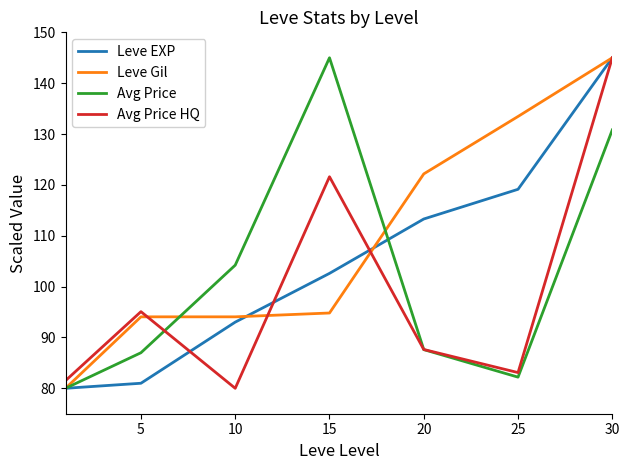

Rank the series by their average value, from lowest to highest.

Avg Price HQ, Avg Price, Leve EXP, Leve Gil